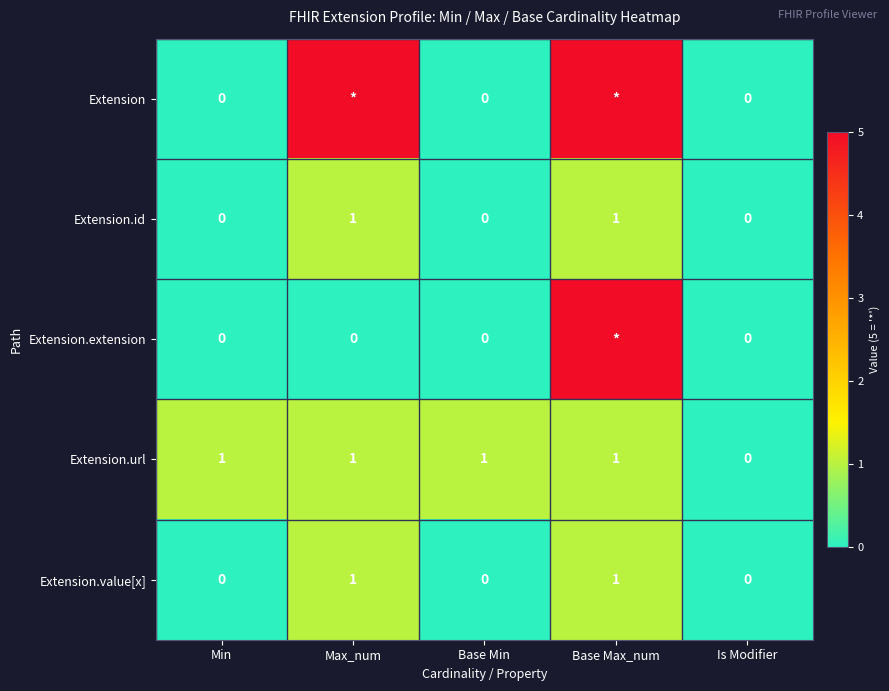

The value of Extension.url at Base Max_num is 1. True or false?

True